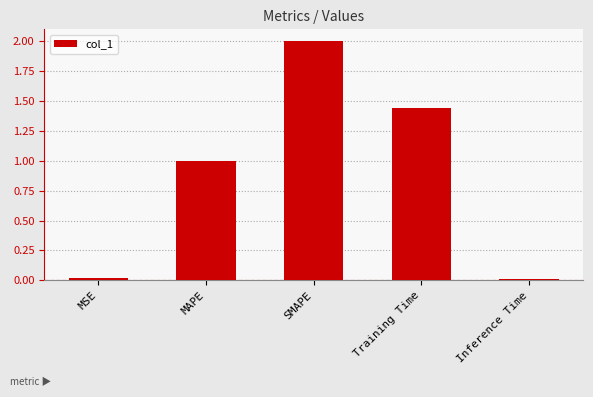

What is the average value?

0.9